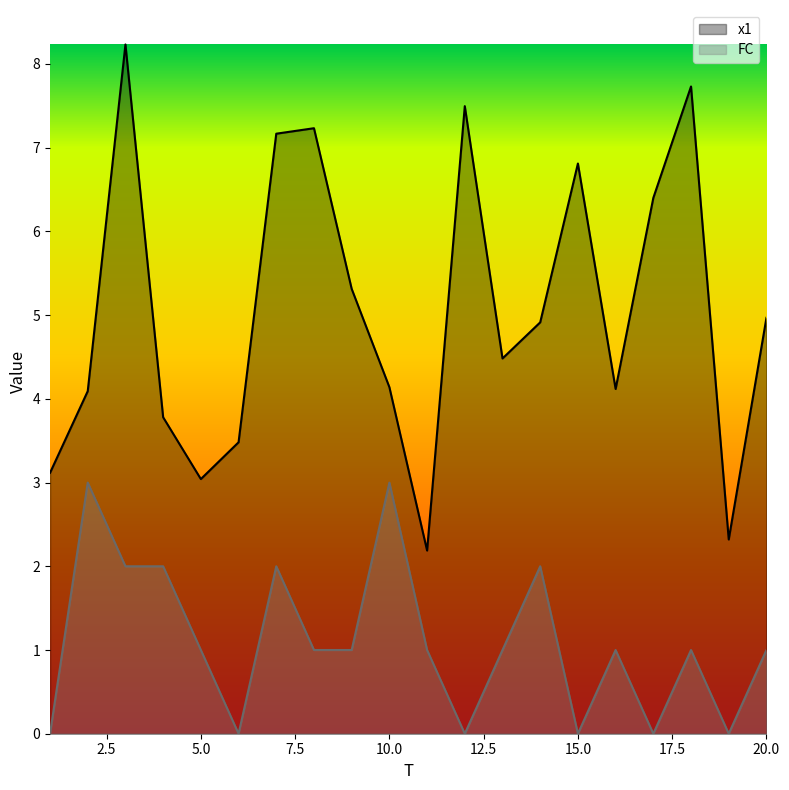

Which category has the lowest value in the FC series?

1